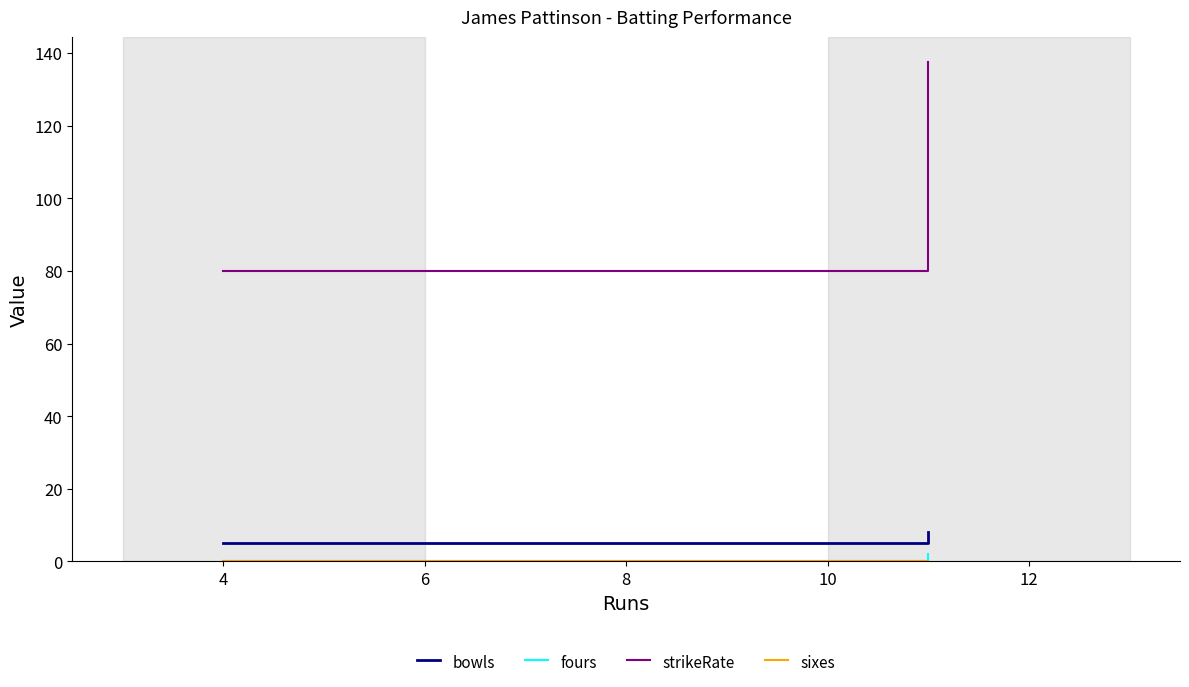

How many data points in strikeRate are above 137?

1